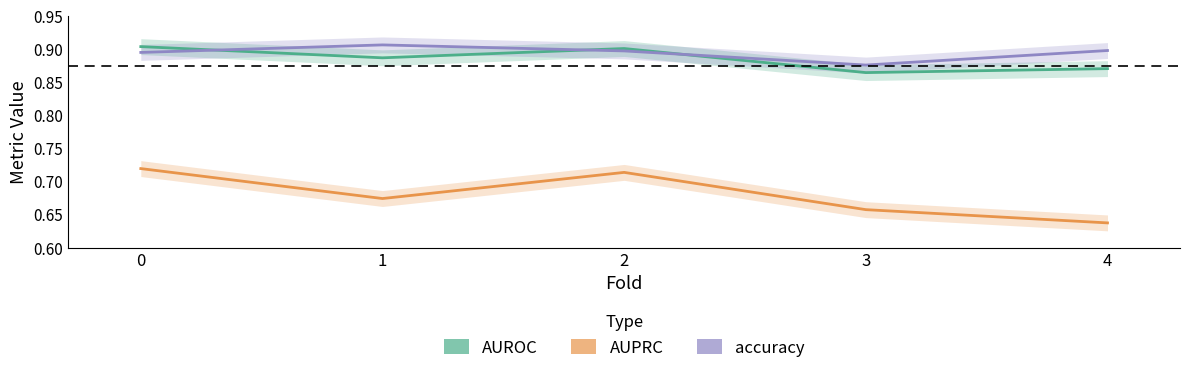

Rank the series at 3 from highest to lowest value.

accuracy, AUROC, AUPRC